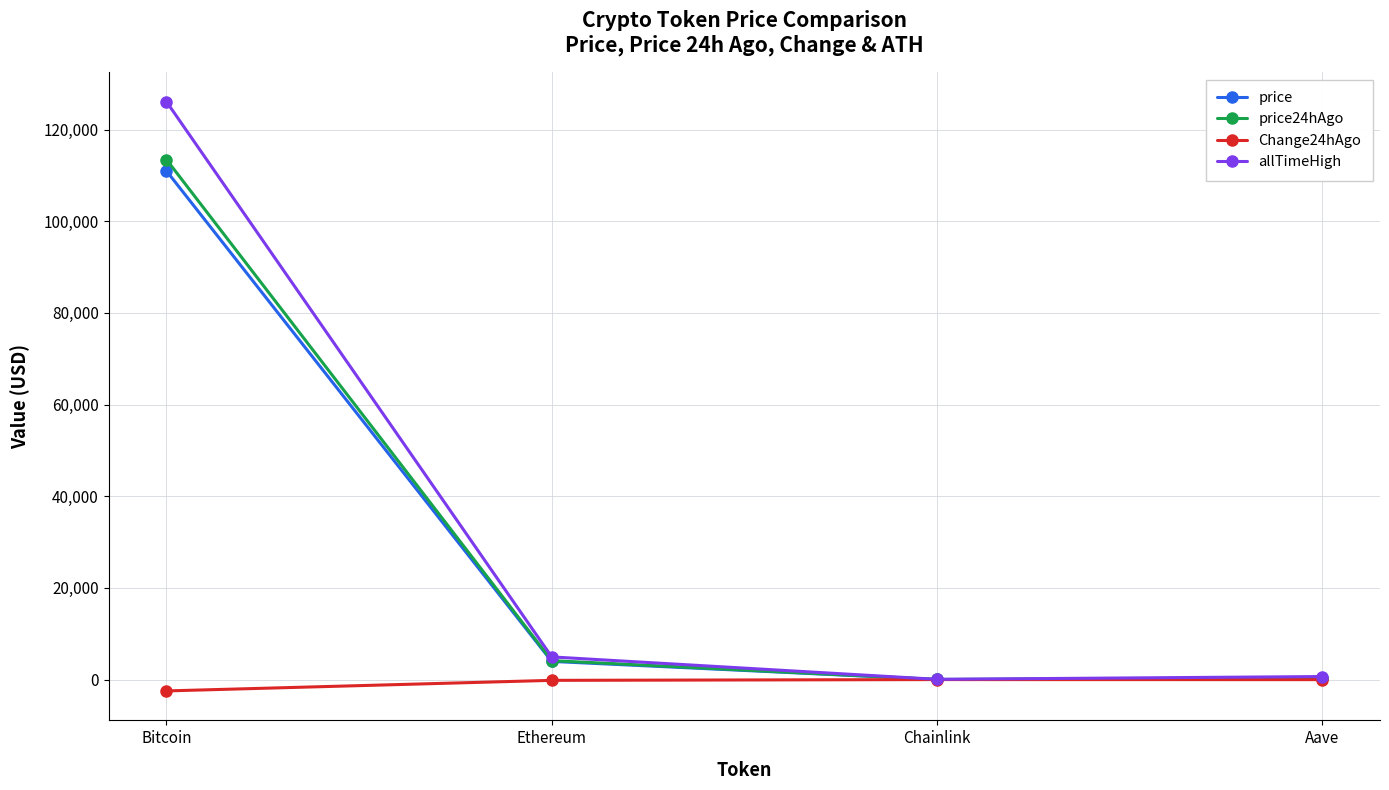

Between Bitcoin and Aave, which series saw the biggest shift?

allTimeHigh